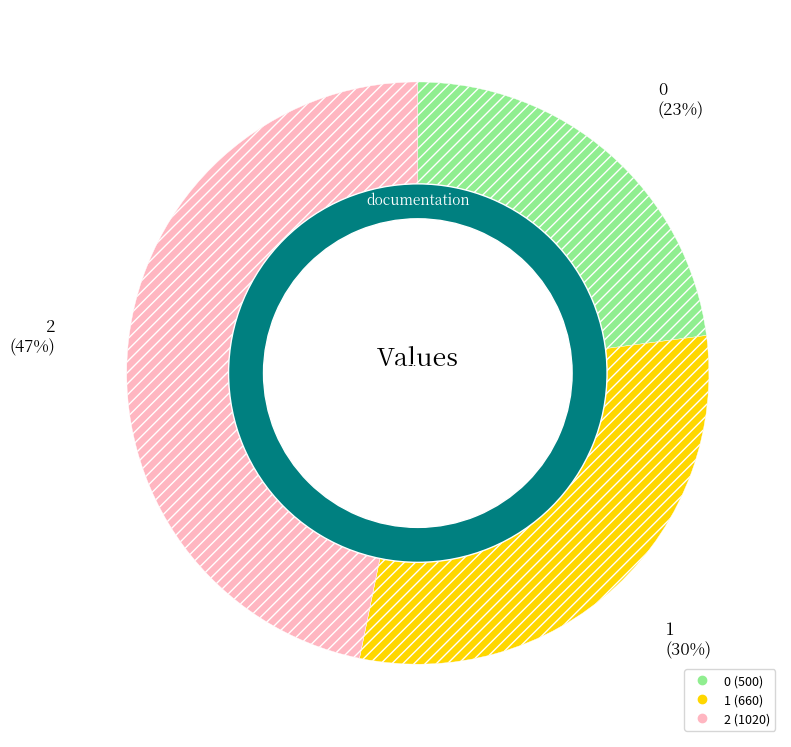

How many segments does this pie chart have?

3